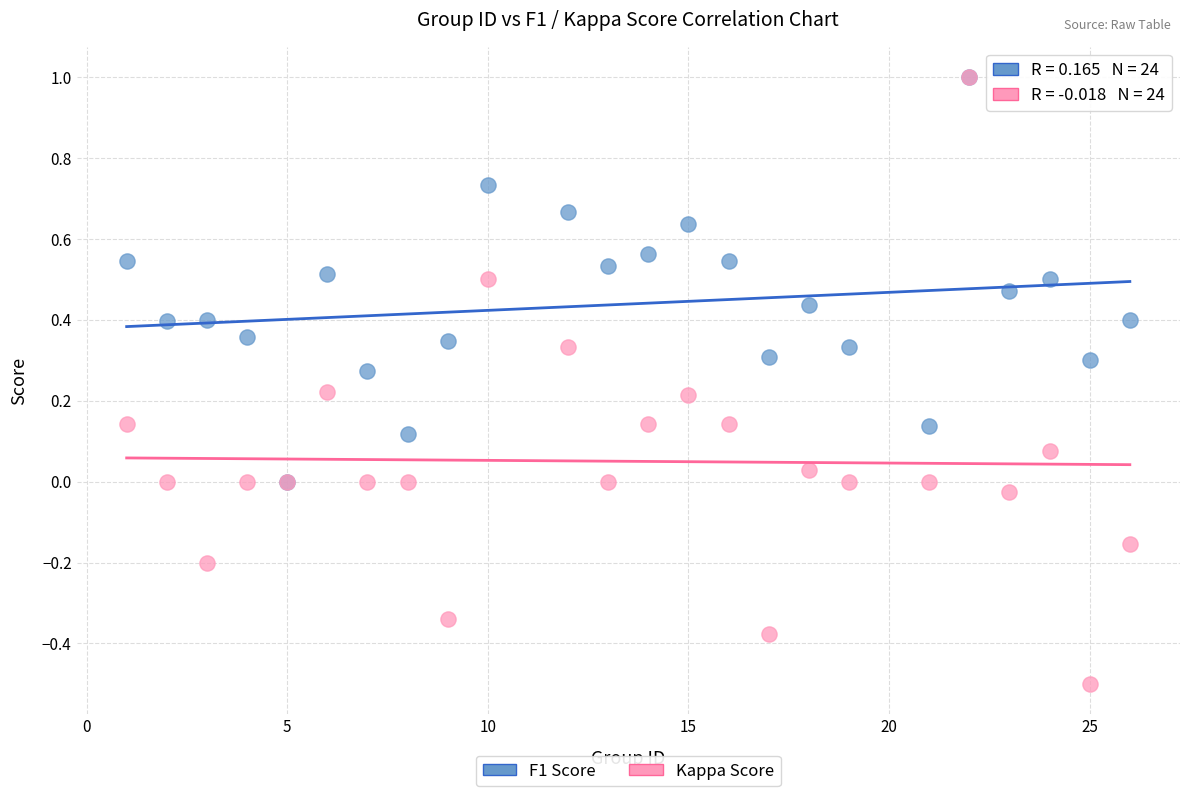

Which series has the widest spread of Y values?

Kappa Score